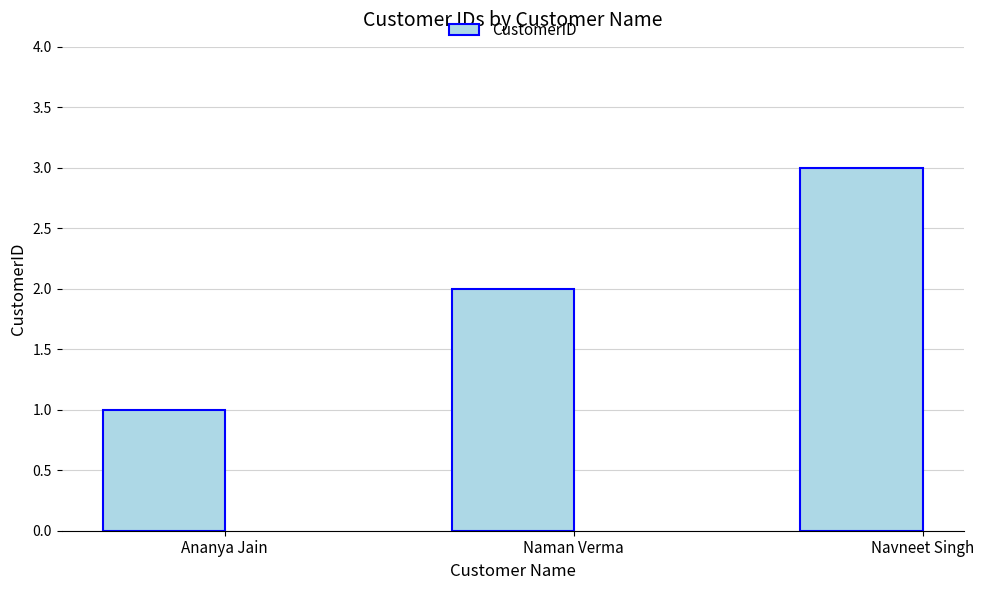

How many values are below 2?

1